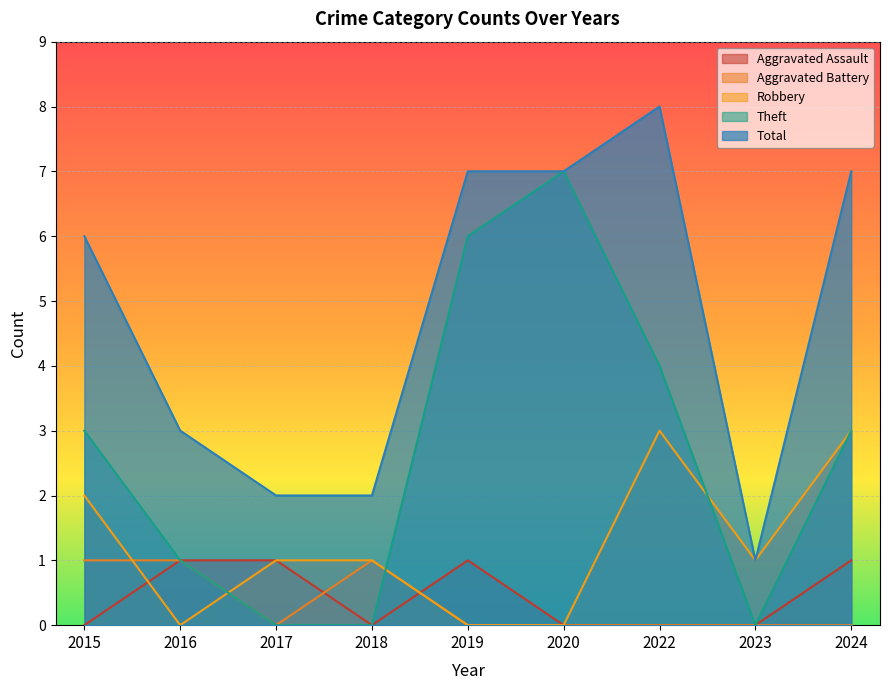

What is the difference between the maximum and minimum values in the Total series?

7